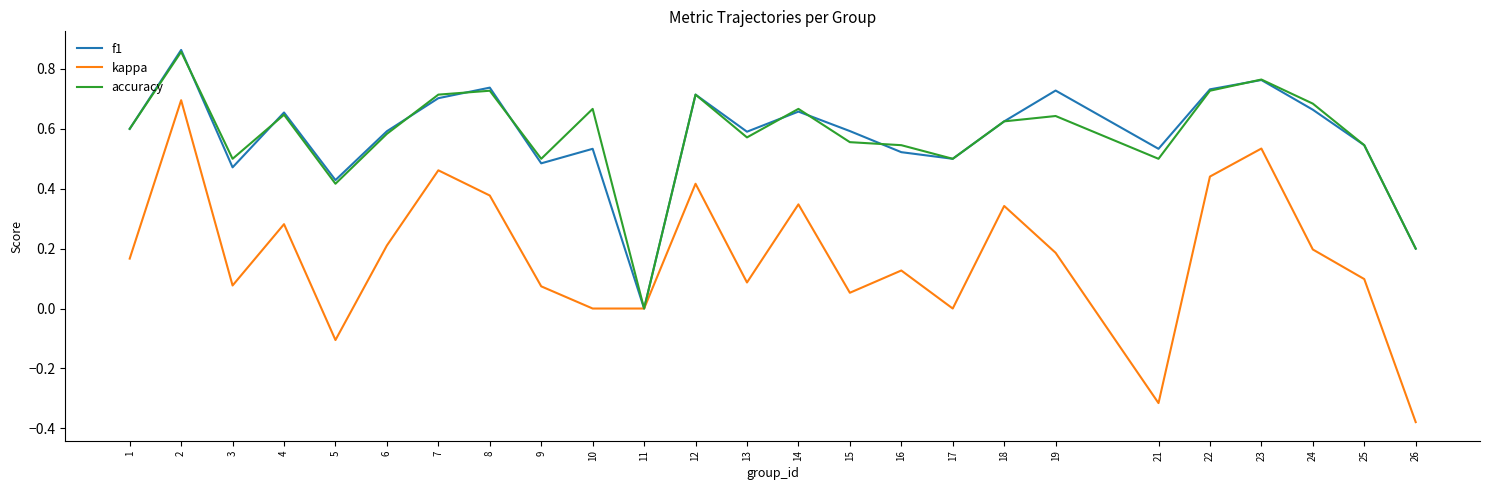

What is the difference between the maximum and minimum values in the kappa series?

1.1